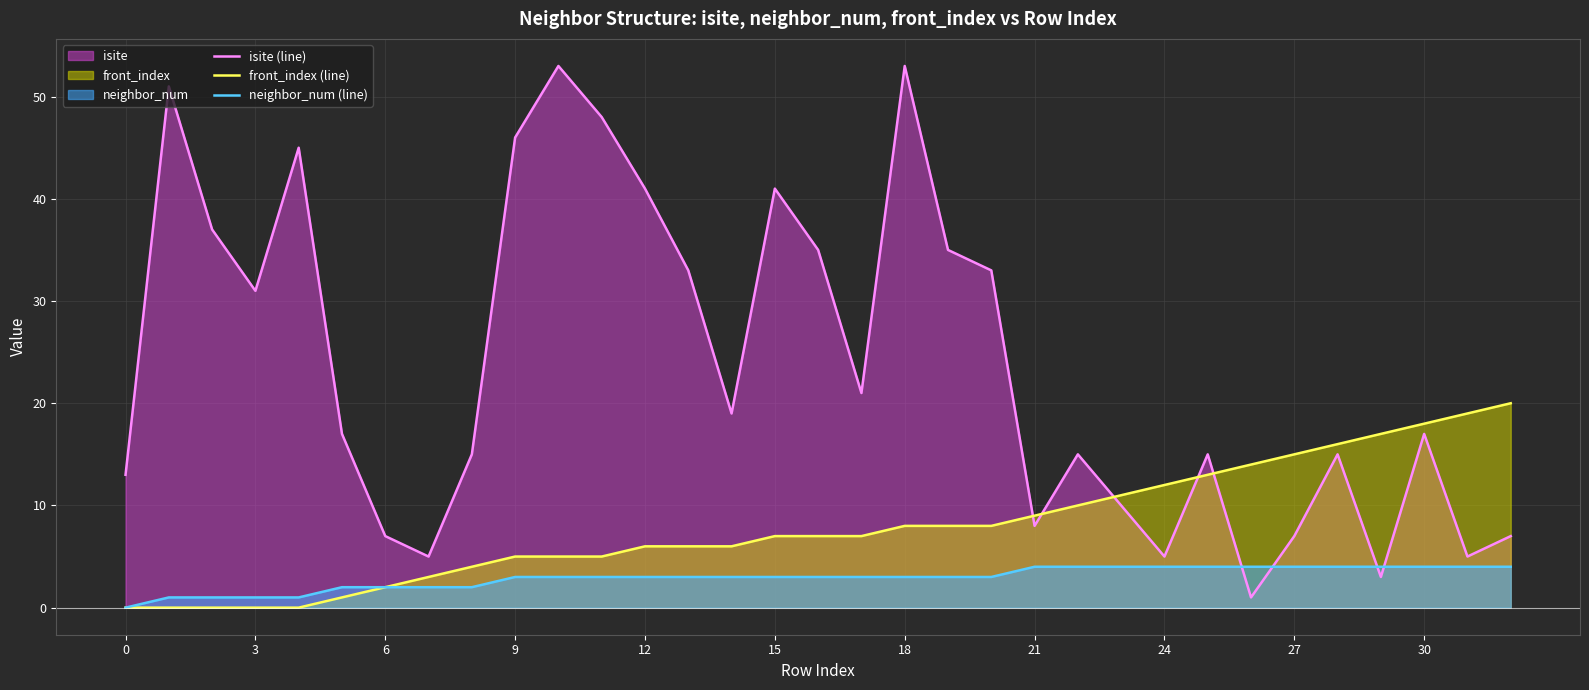

True or false: neighbor_num (line) and front_index (line) intersect in this chart.

False